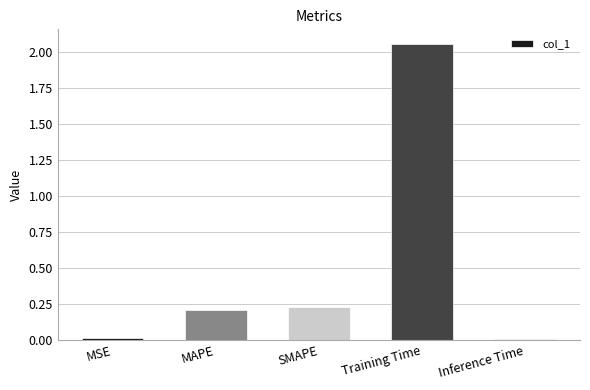

What is the label of the 5th bar from the left?

Inference Time